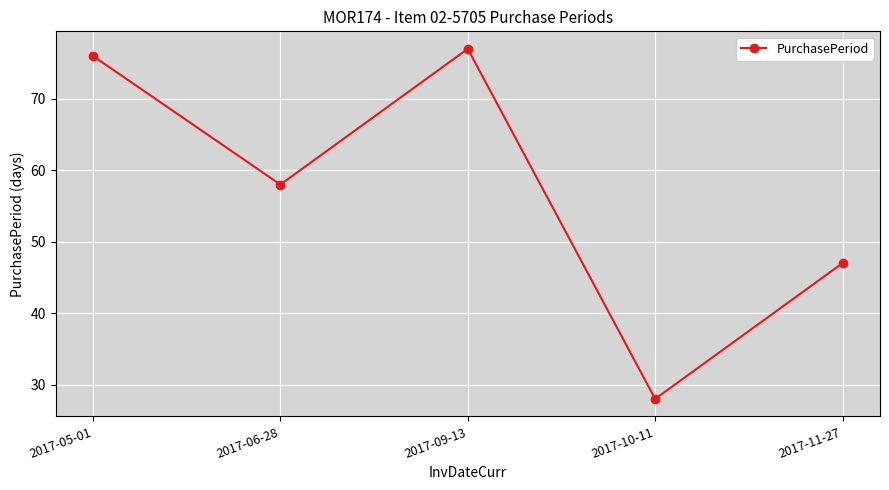

How many interior local valleys (lower than both neighbors) does the data have?

2